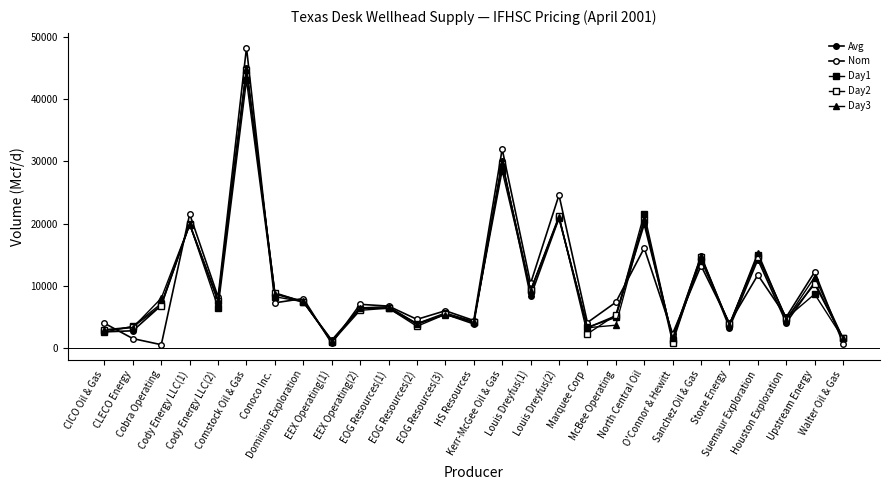

Does the chart have visible grid lines?

No